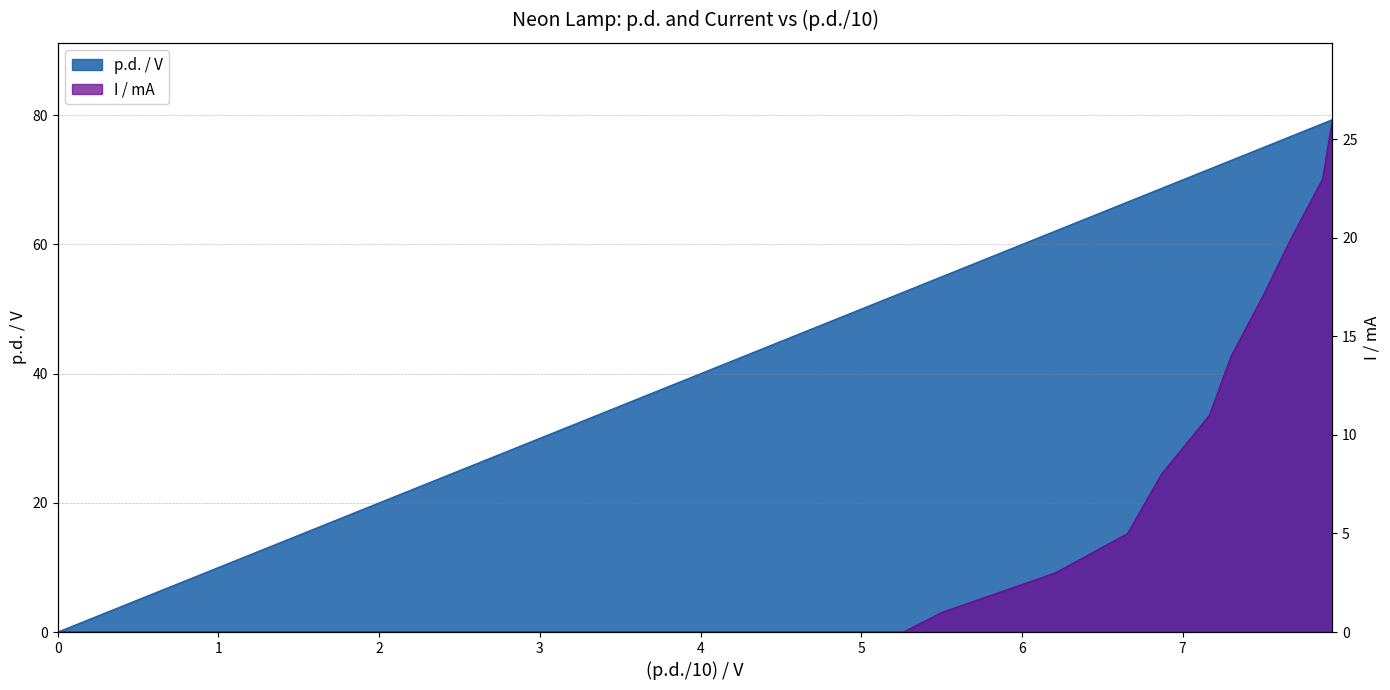

Which series has the largest total across all categories?

p.d. / V